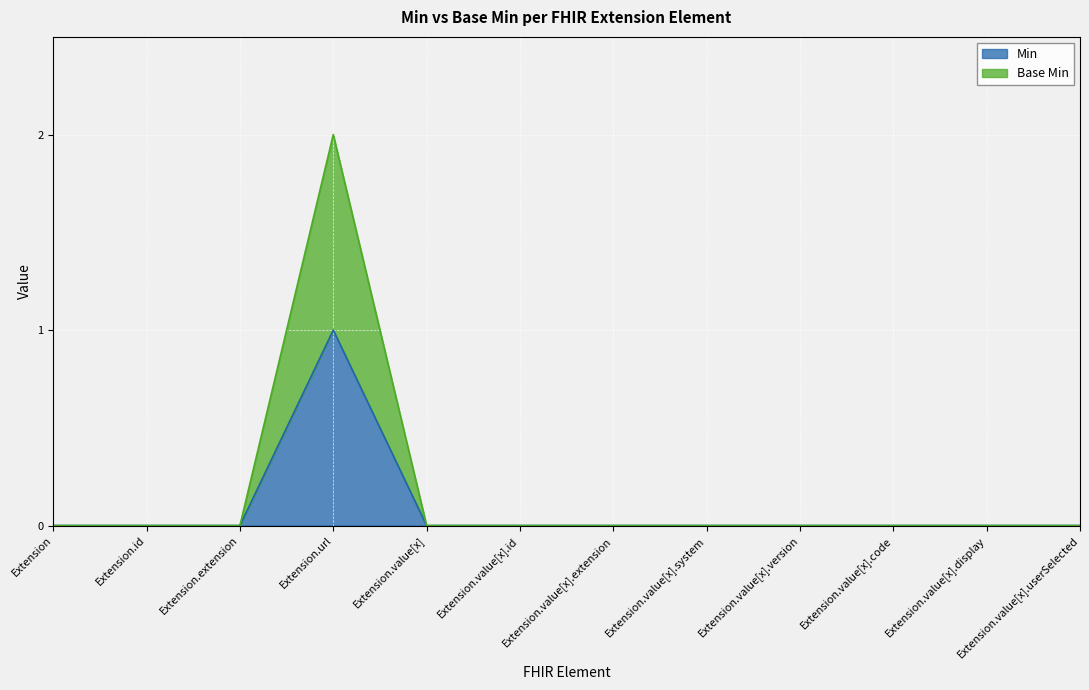

At which label does Min reach its minimum?

Extension